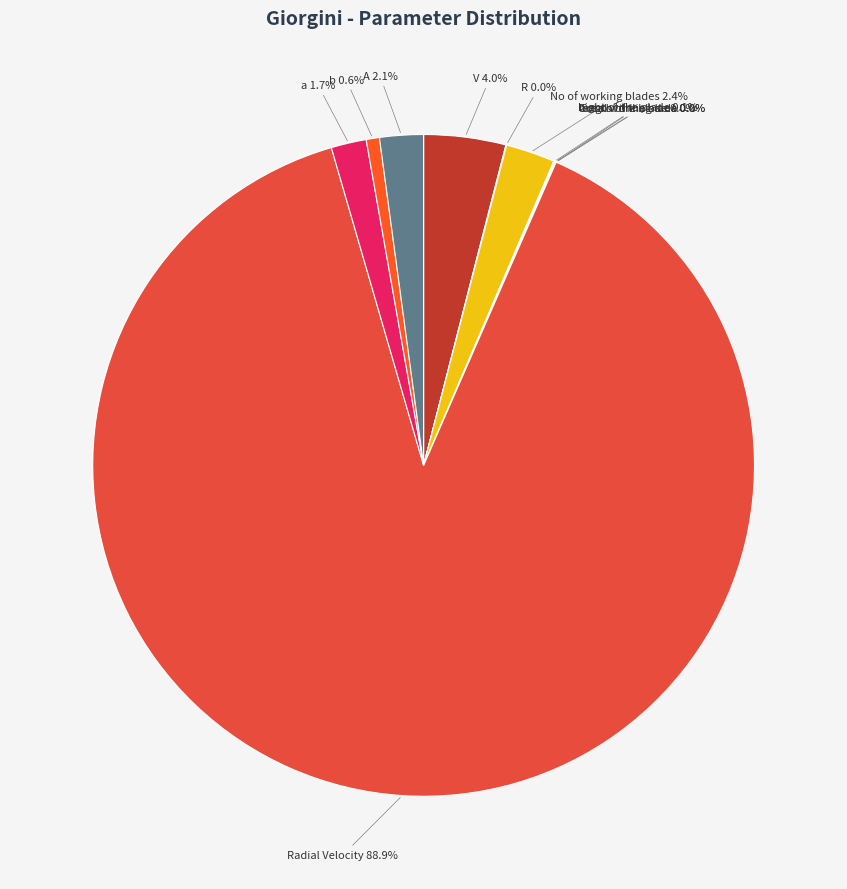

Does any single category account for the majority?

Yes